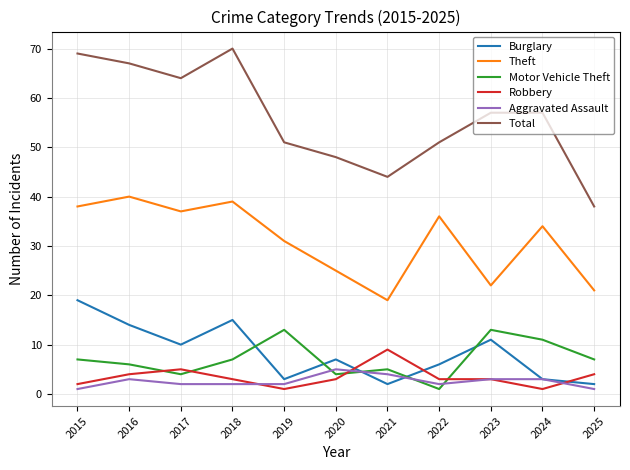

Which series changed the most between 2015 and 2024?

Burglary